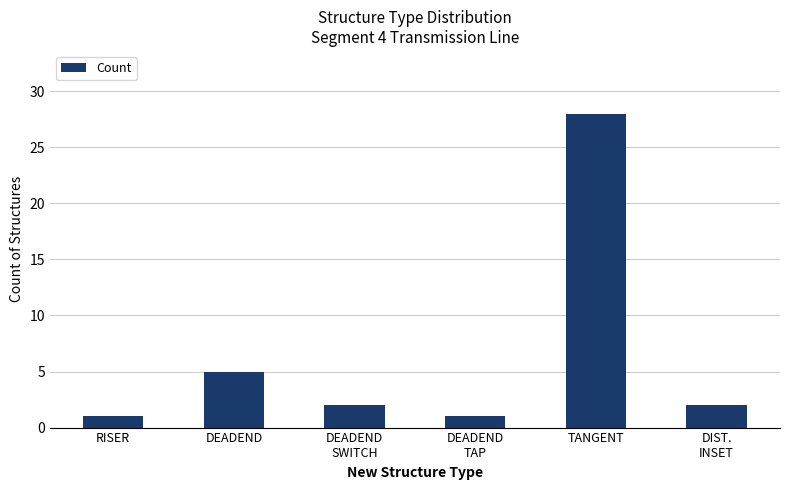

At which label does the data first exceed 2?

DEADEND